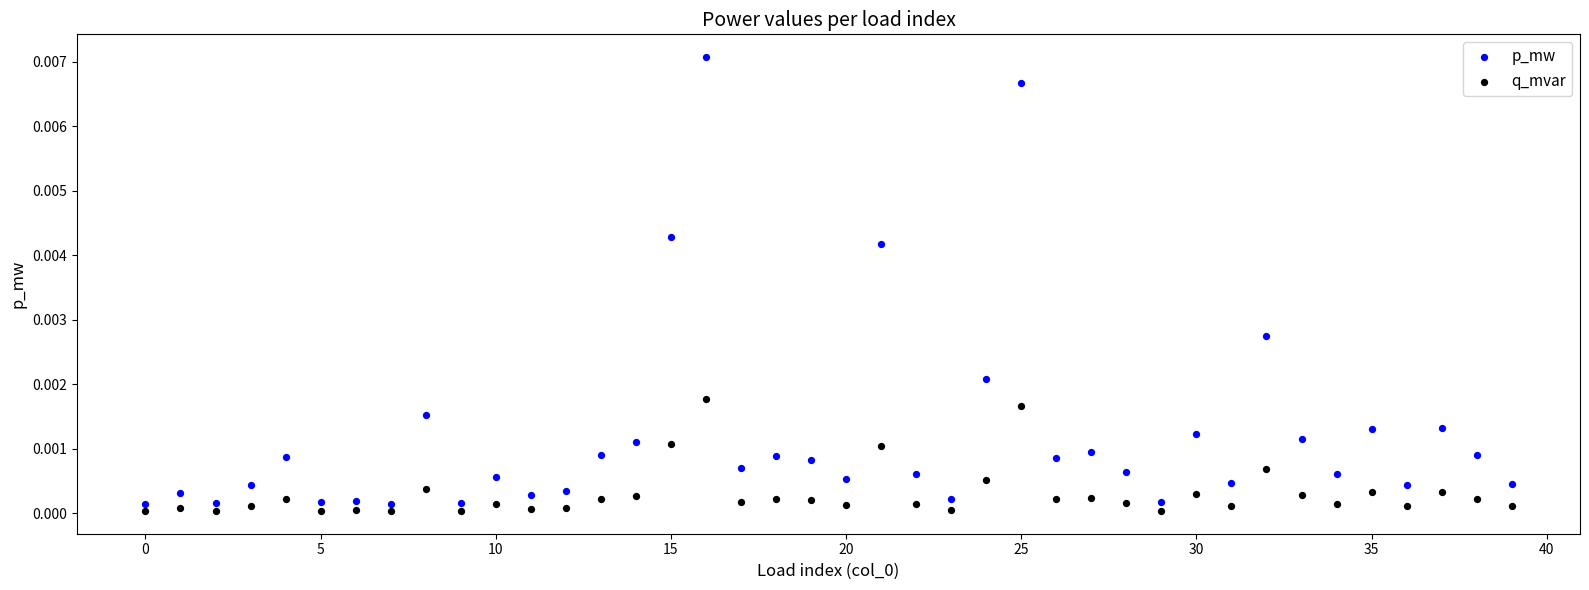

What are all the series names shown in the legend?

p_mw, q_mvar